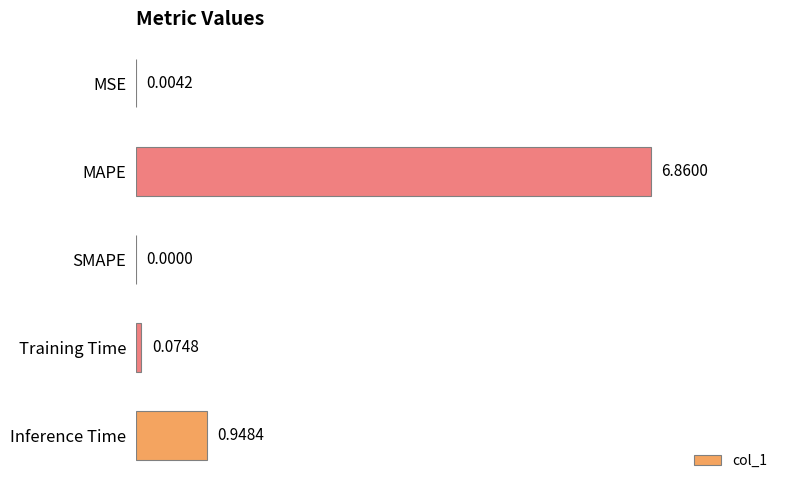

Where is the data nearest to the value 3?

Inference Time